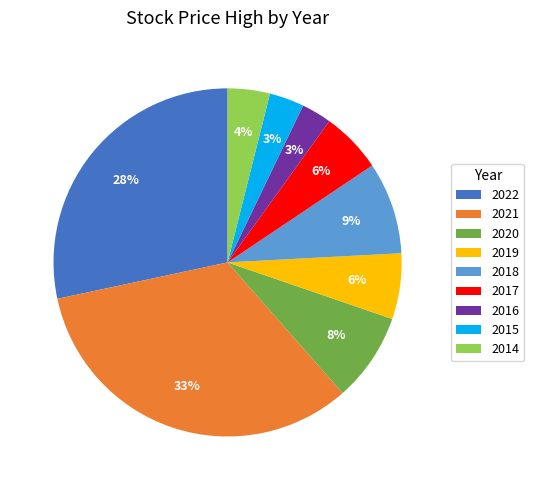

To the nearest percent, what is the combined percentage of 2019 and 2017?

12%